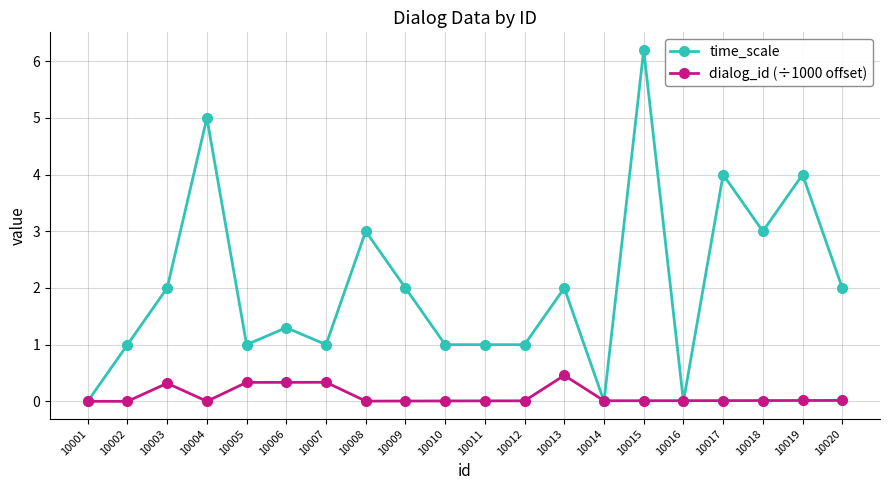

Does the chart have visible grid lines?

Yes